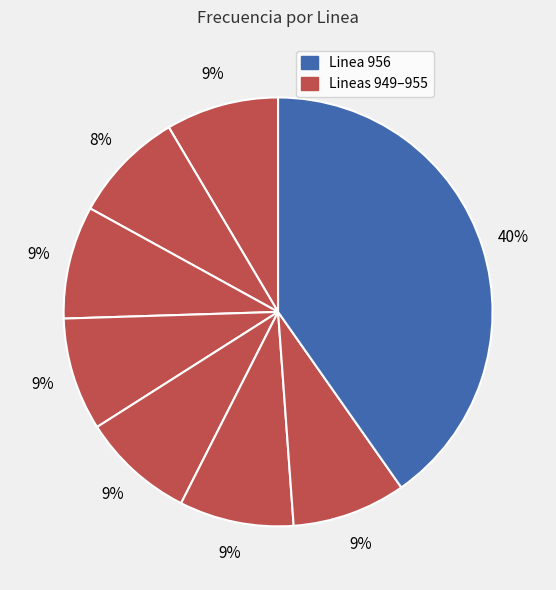

Does any single category account for the majority?

No